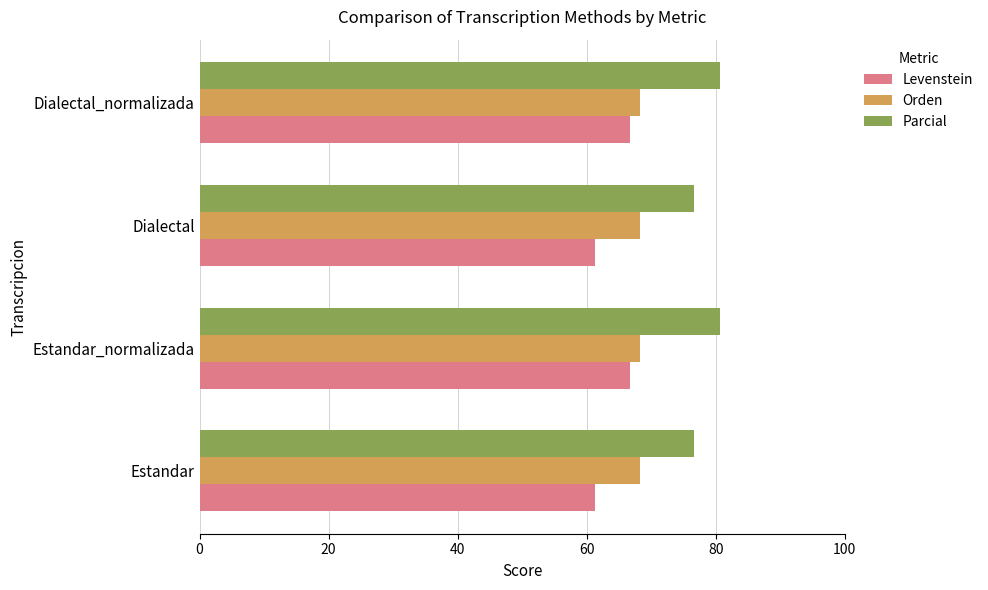

List the series in order of their overall mean, lowest first.

Levenstein, Orden, Parcial